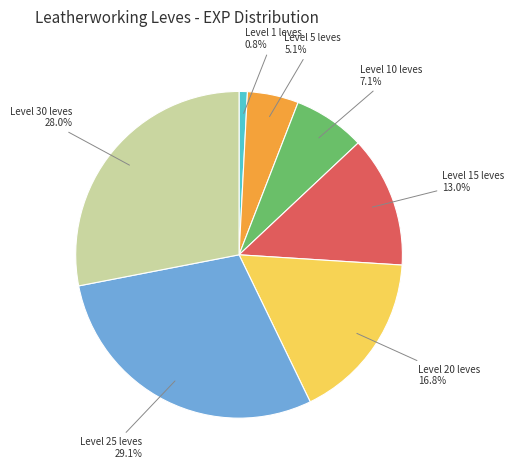

Is there any slice that represents more than half of the pie?

No